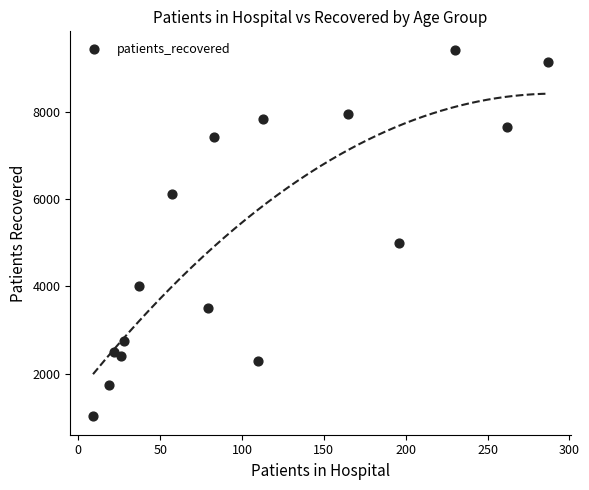

What Y value in the scatter plot is closest to 5217?

4978